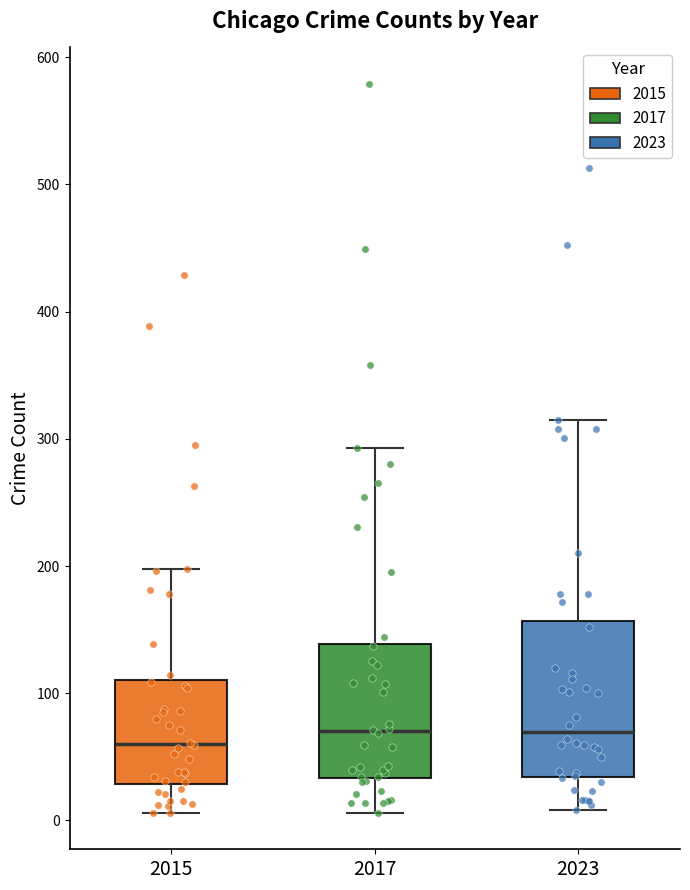

Where is the lower edge of the box at x = 2023 on the y-axis? The values are not printed on the chart, so give them approximately, as read against the axis.

30